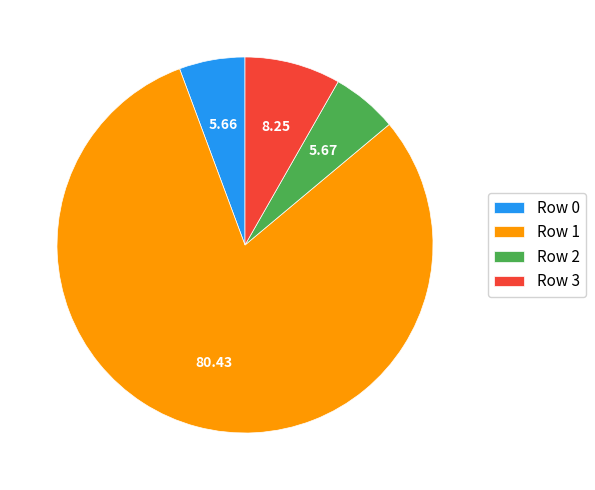

Between Row 2 and Row 3, which is larger?

Row 3